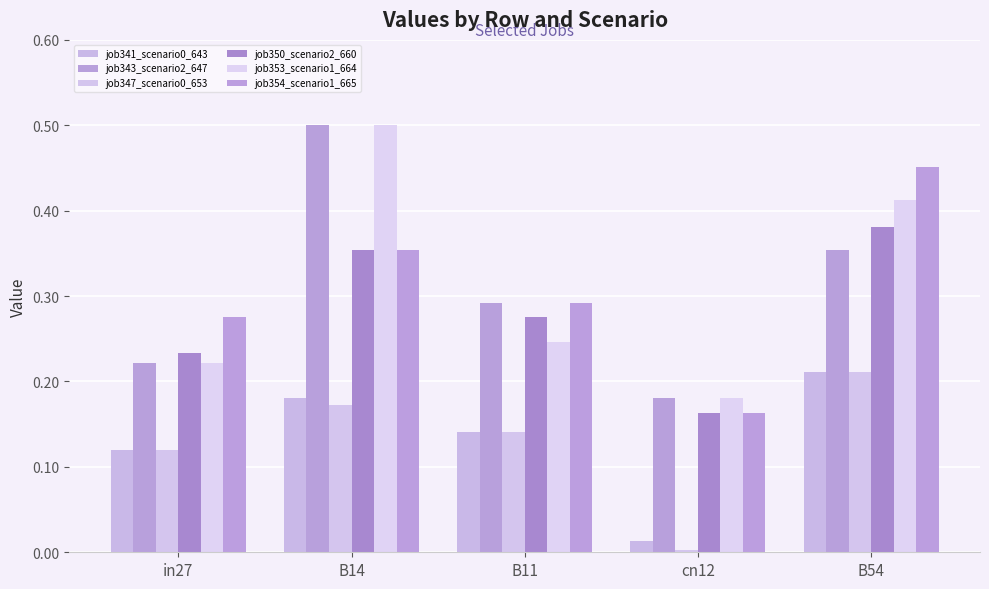

The job354_scenario1_665 series shows 0.3 at in27. True or false?

True